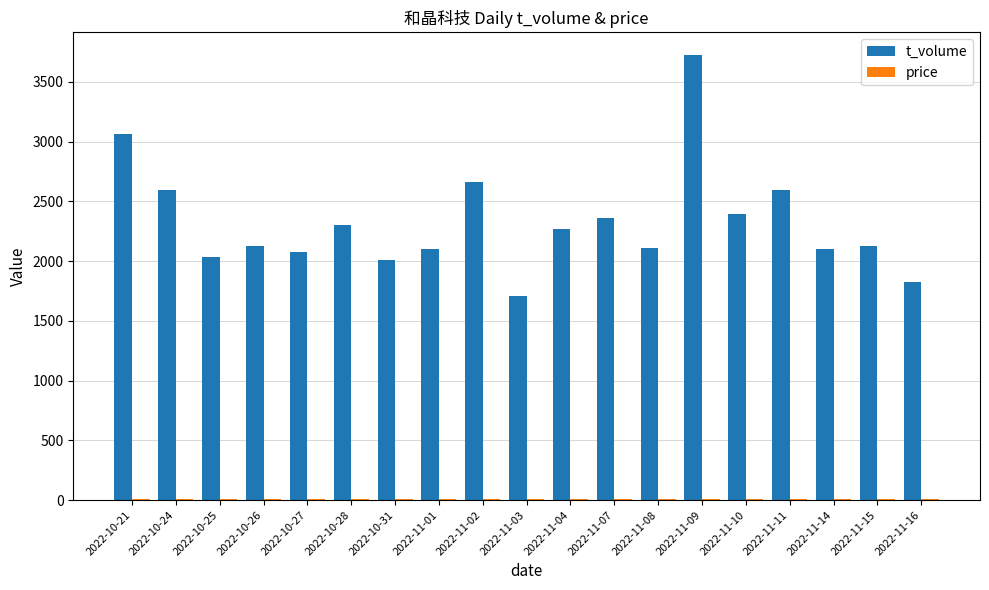

Which series has the widest spread of values?

t_volume